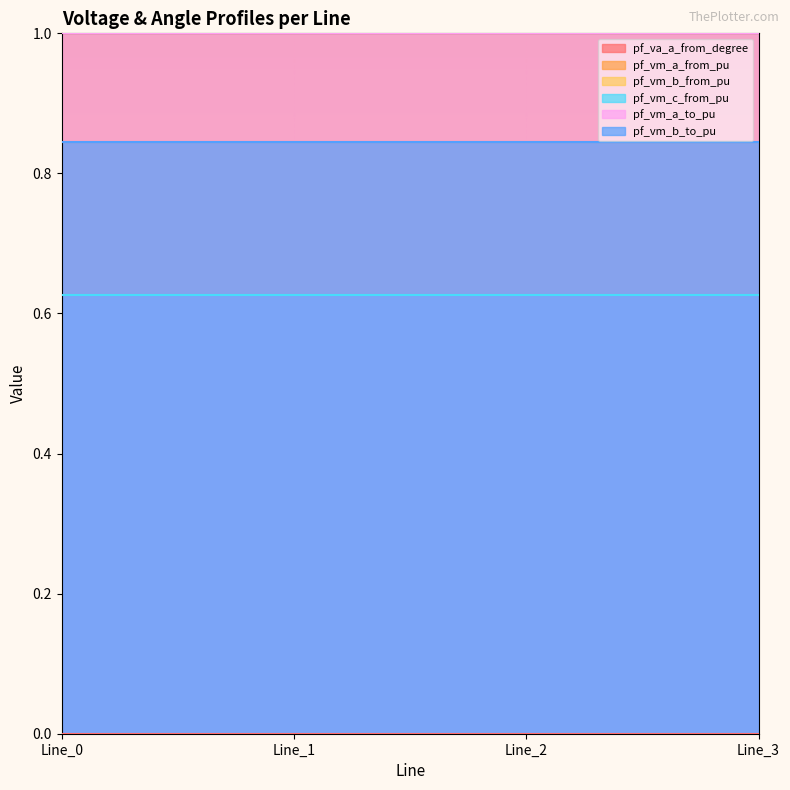

Does the chart display data point markers on the line(s)?

No